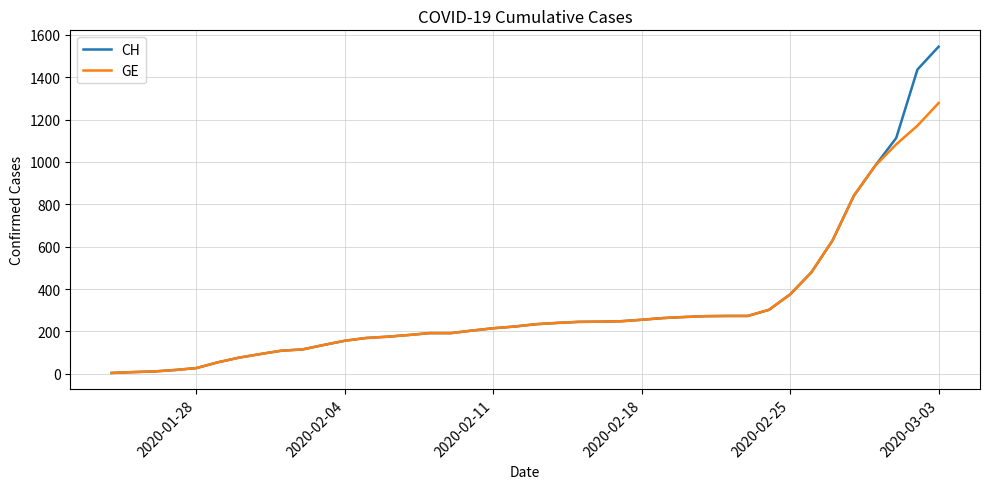

What is the maximum value for CH?

1544